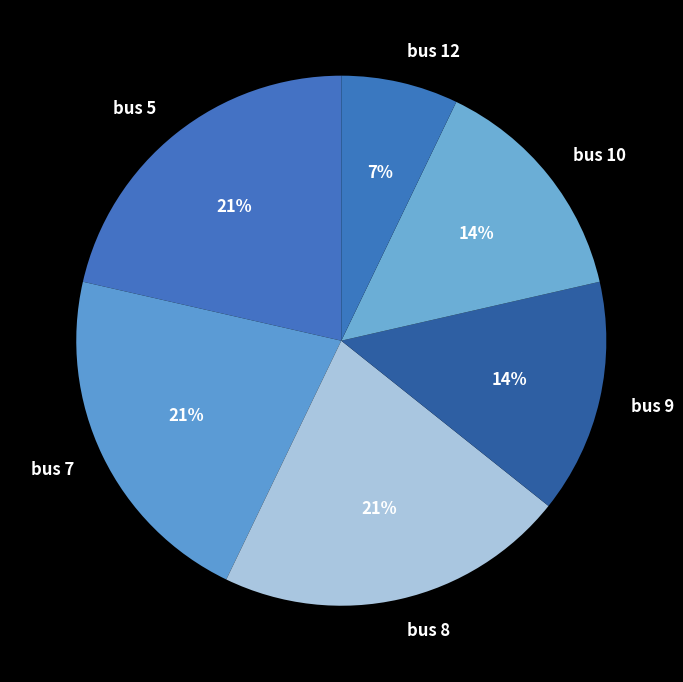

Between bus 12 and bus 9, which is larger?

bus 9